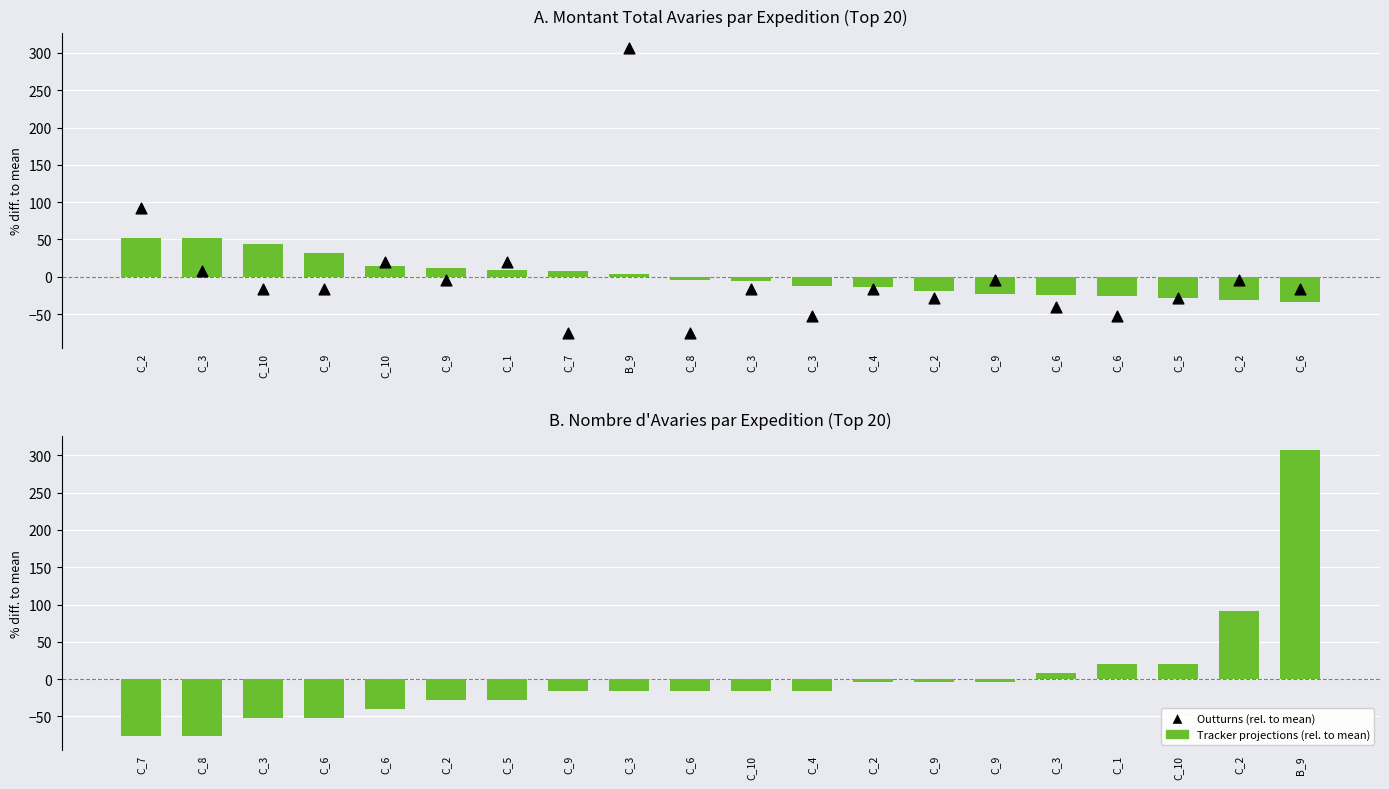

Is the value of Tracker projections (Montant Avaries) at C_5 greater than the value of Tracker projections (Nombre Avaries) at C_3?

Yes